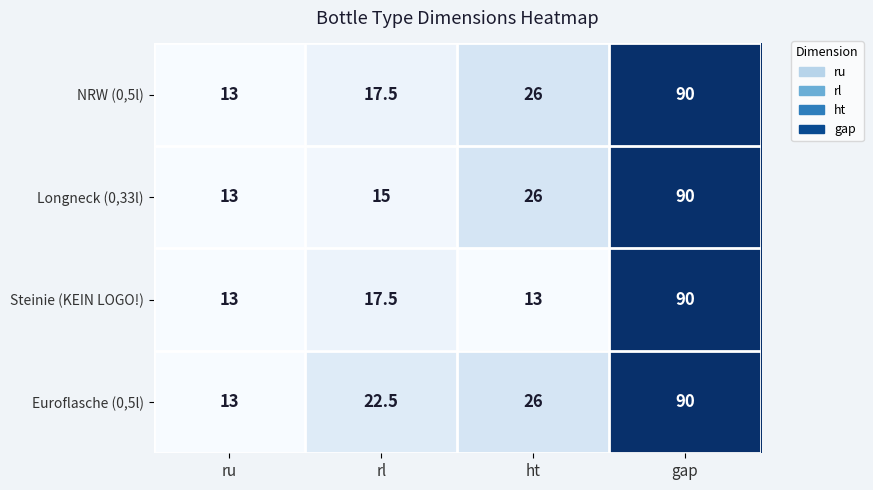

What is the spread (max minus min) of values at ht?

13.0